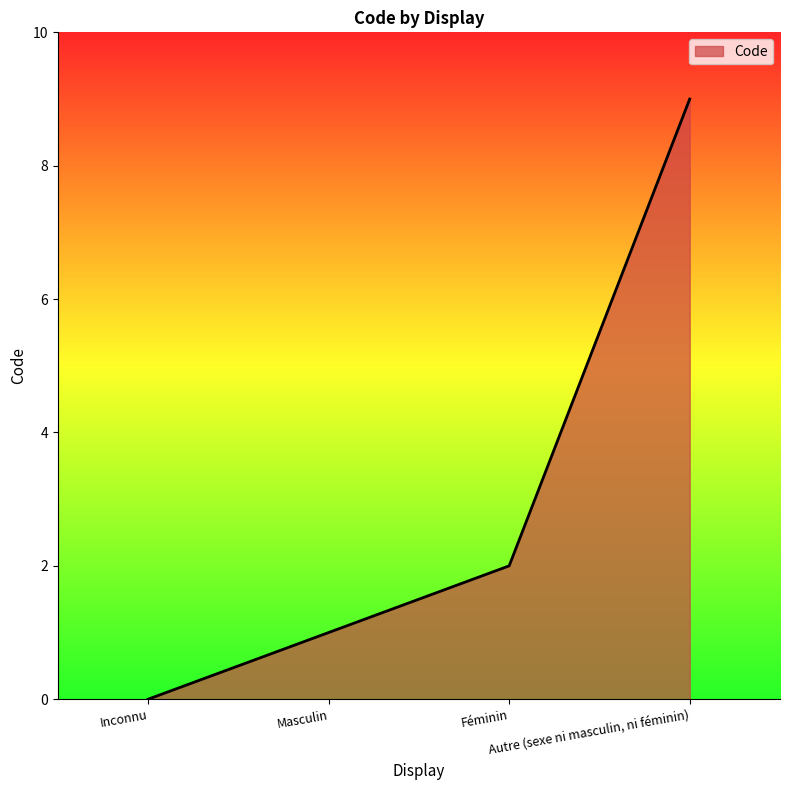

What is the sum of all values?

12